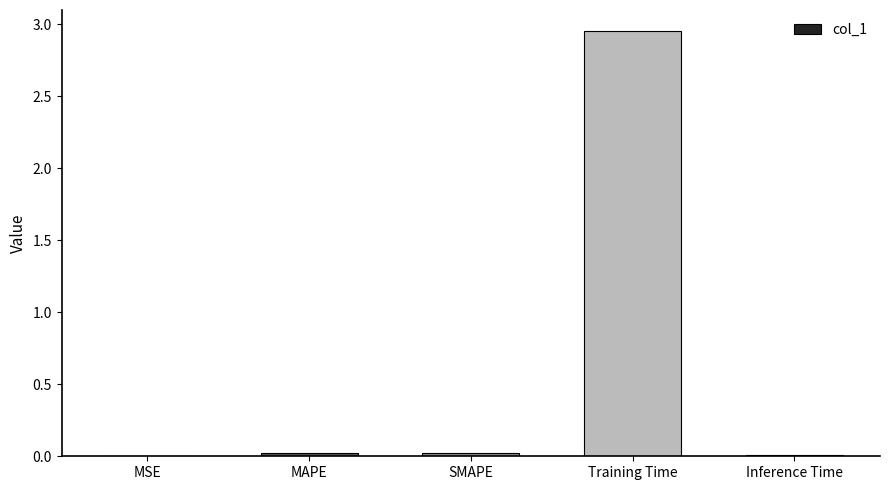

At which category does the chart reach its peak across all series?

Training Time